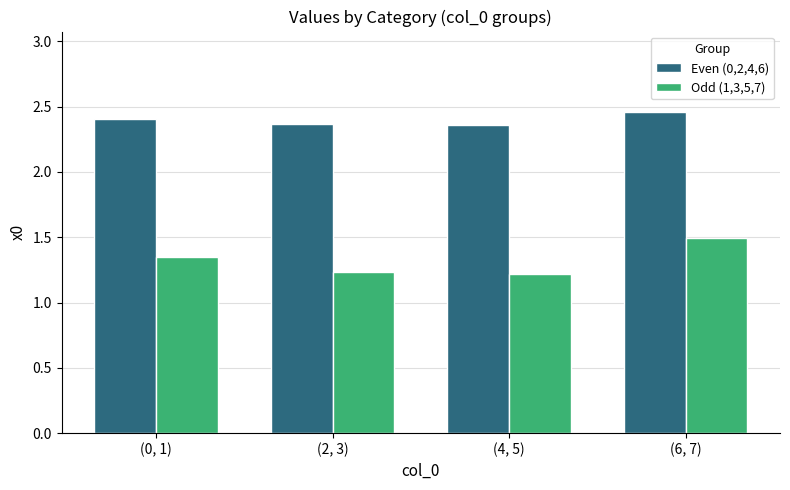

What is the difference between the Odd (1,3,5,7) values at (6, 7) and (2, 3)?

0.3